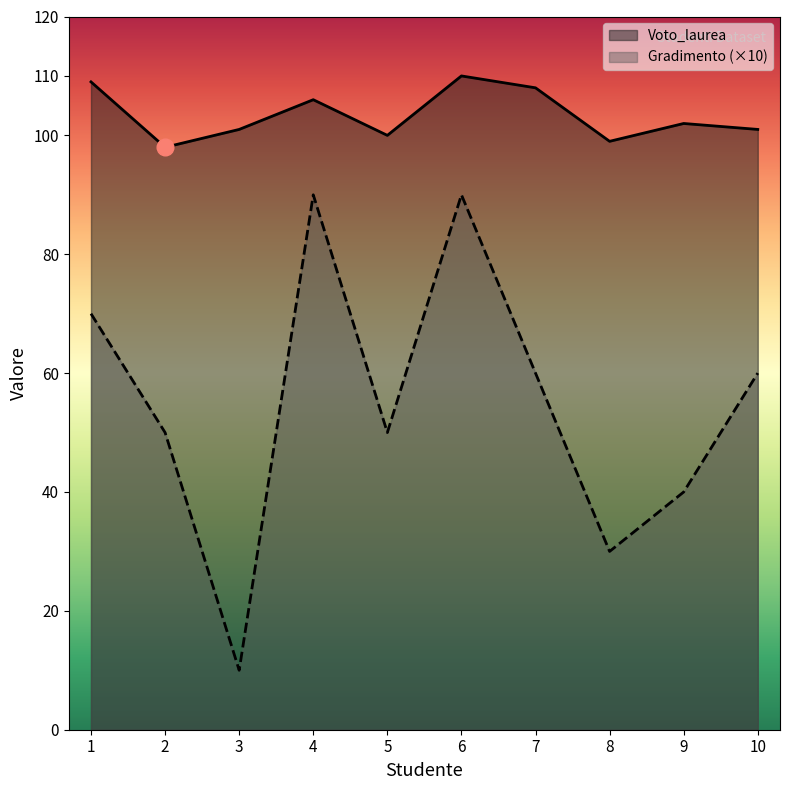

True or false: Voto_laurea and Gradimento intersect in this chart.

False